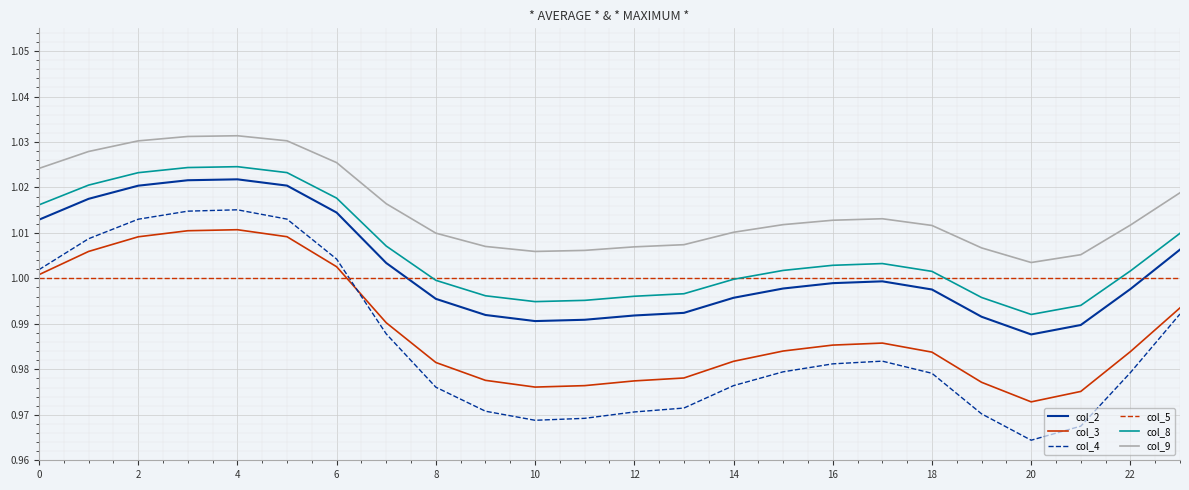

True or false: col_5 and col_9 cross at least once.

False